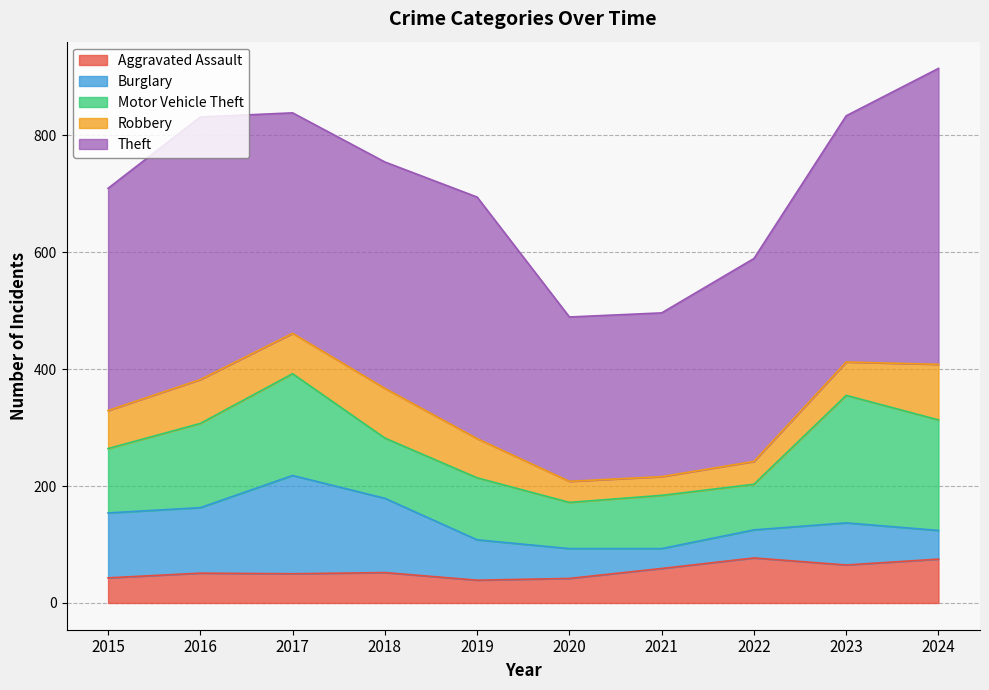

What is the maximum value for Aggravated Assault?

77